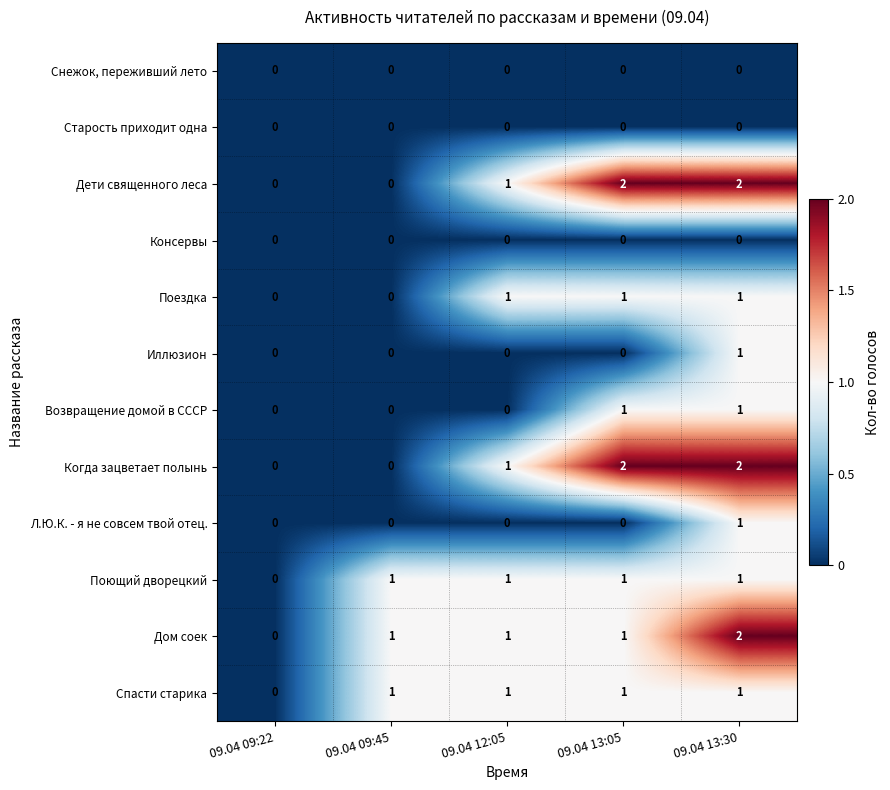

At which category is the sum across all series the highest?

09.04 13:30